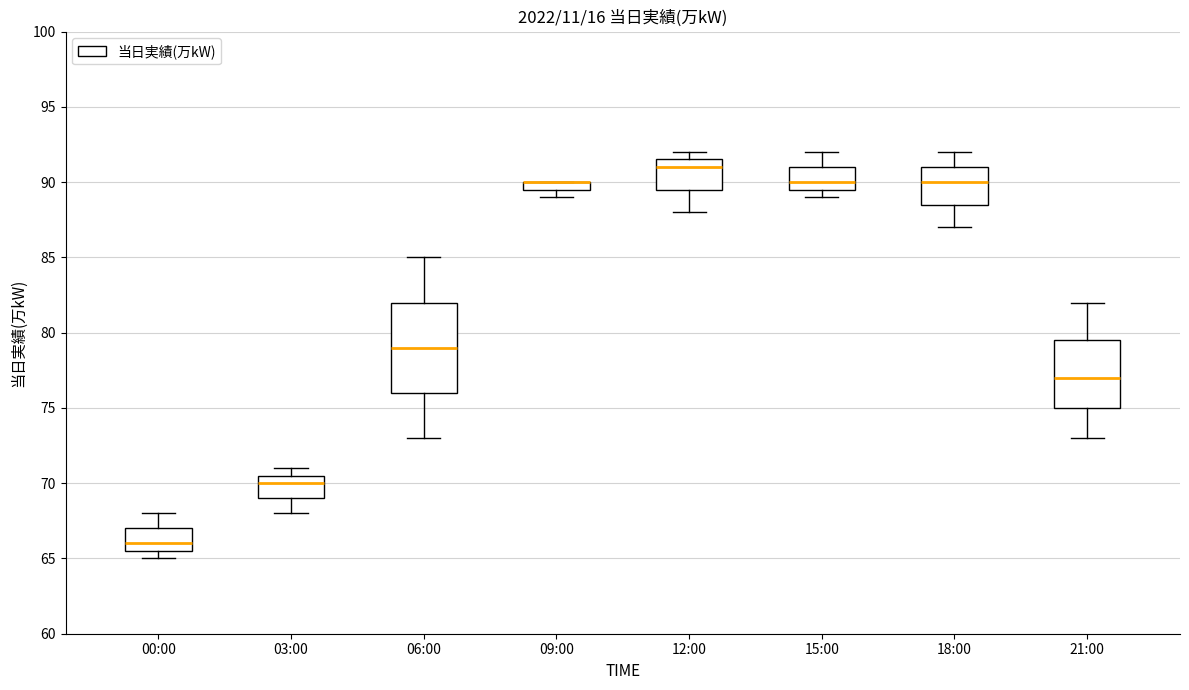

Where is the lower edge of the box for 03:00 on the y-axis? The values are not printed on the chart, so give them approximately, as read against the axis.

69.0